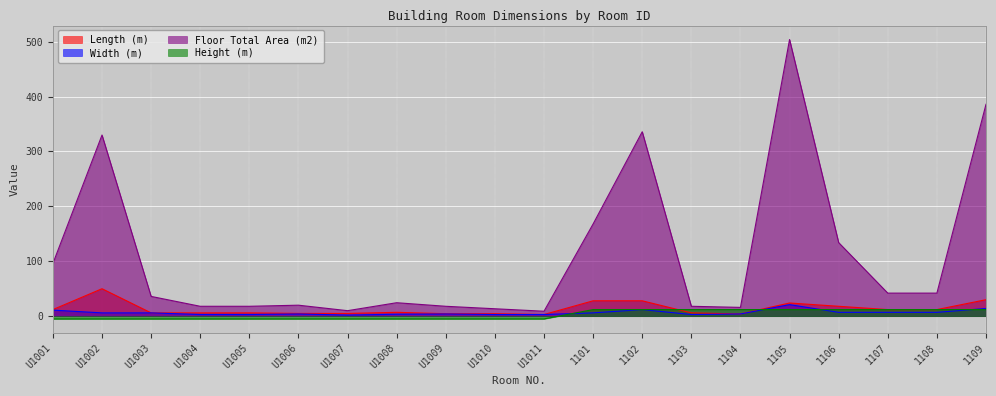

Between which two adjacent categories do Width (m) and Height (m) first intersect?

U1011 and 1101